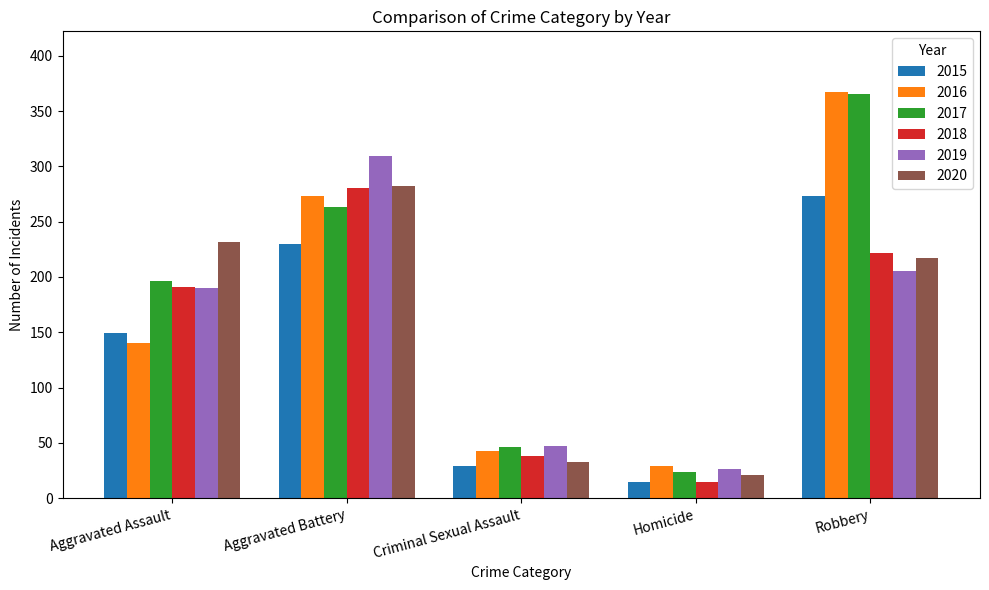

How many data points in 2016 are less than 140?

2